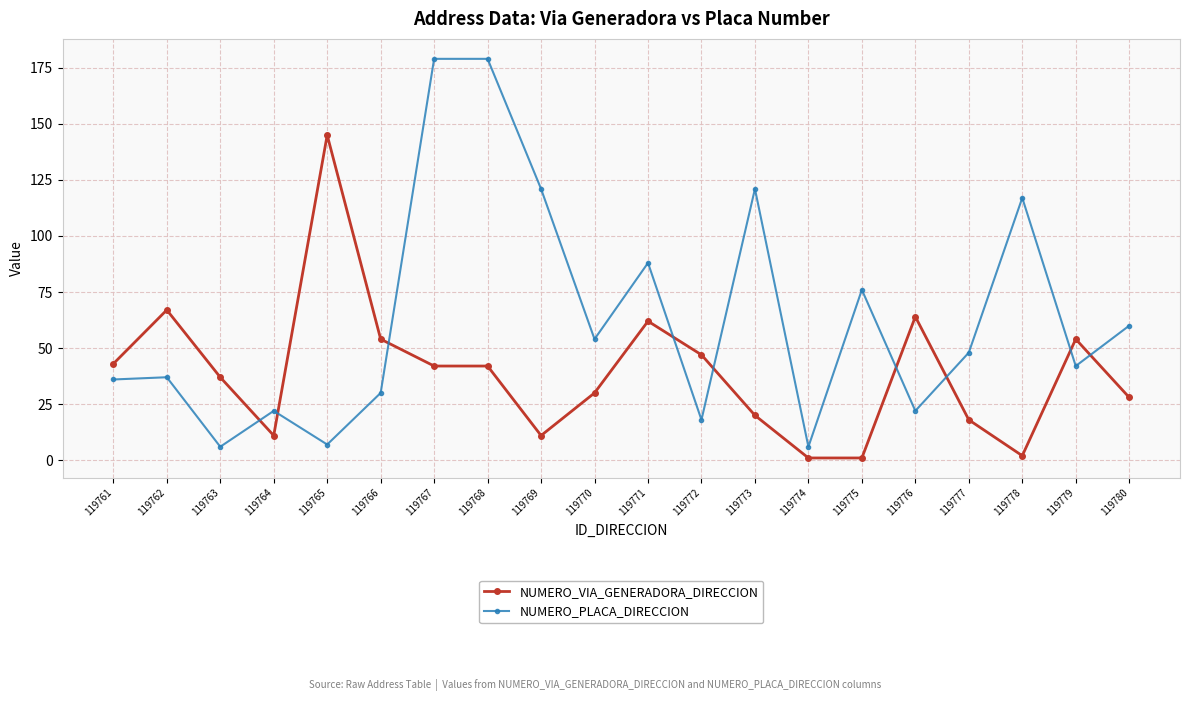

How many lines are shown in the chart?

2